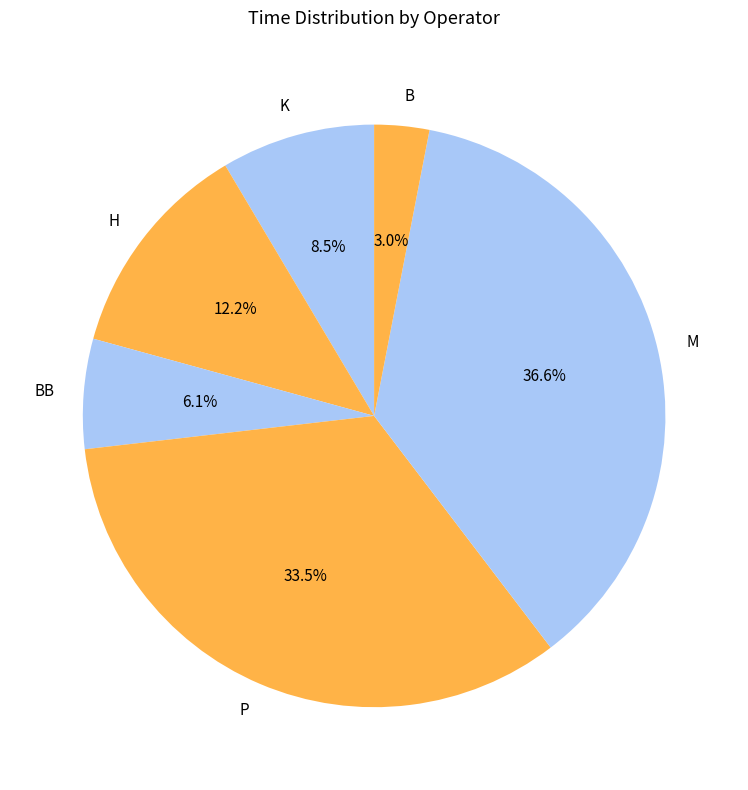

To the nearest percent, what portion does M represent?

37%